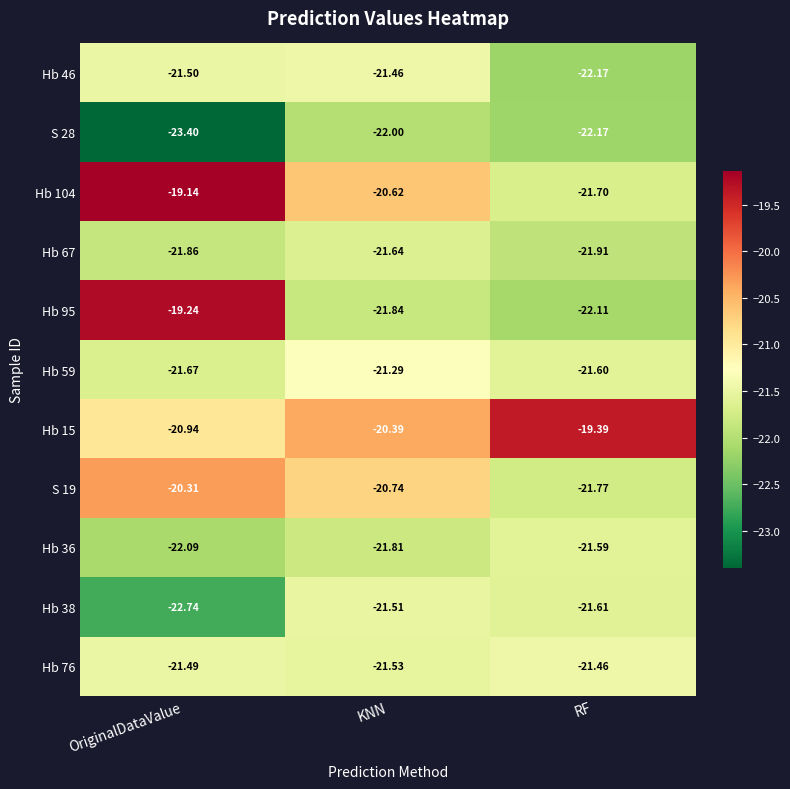

At which category is the sum across all series the highest?

OriginalDataValue